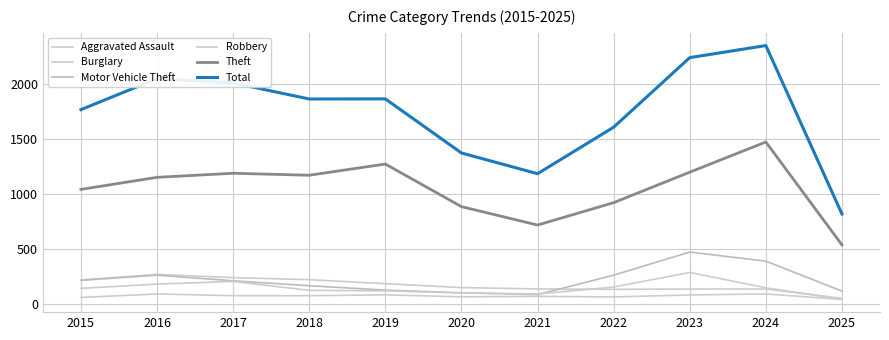

How many lines are shown in the chart?

6